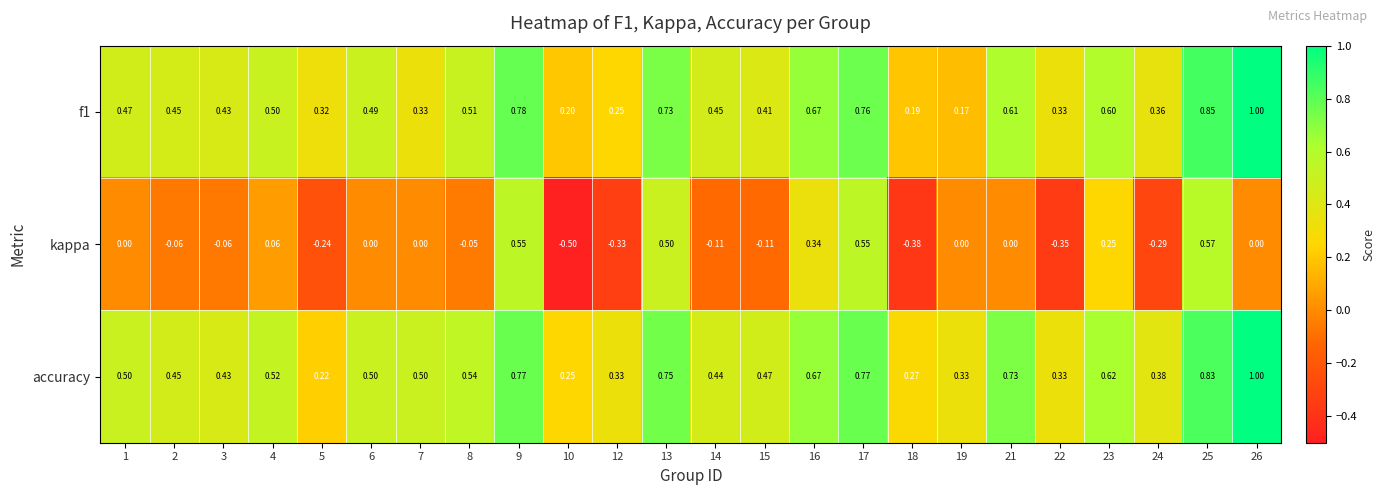

Which series has the largest total across all categories?

accuracy